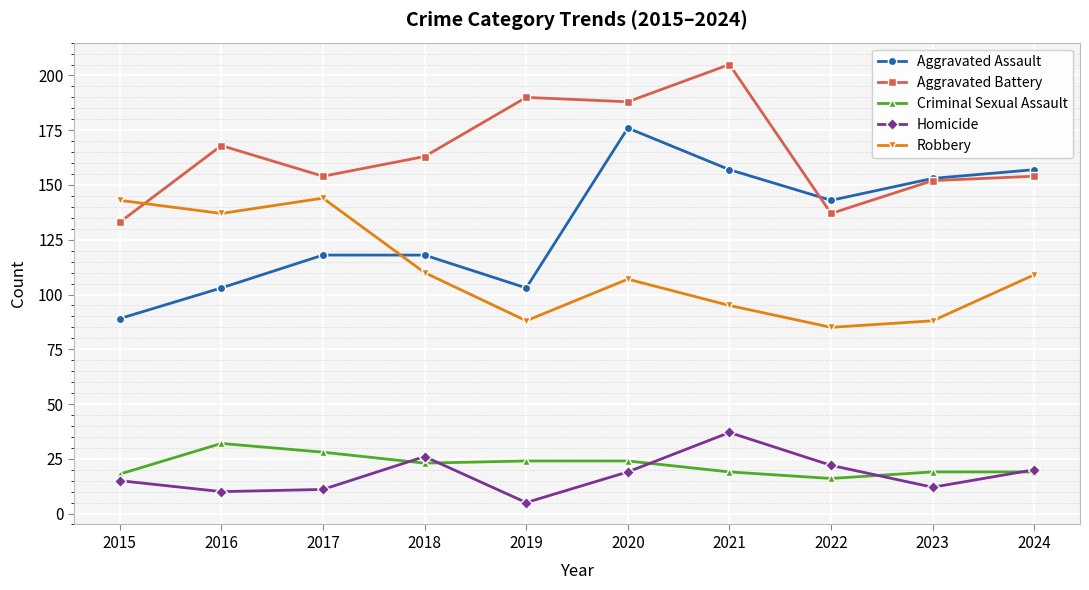

What is the lowest value of the Homicide series?

5